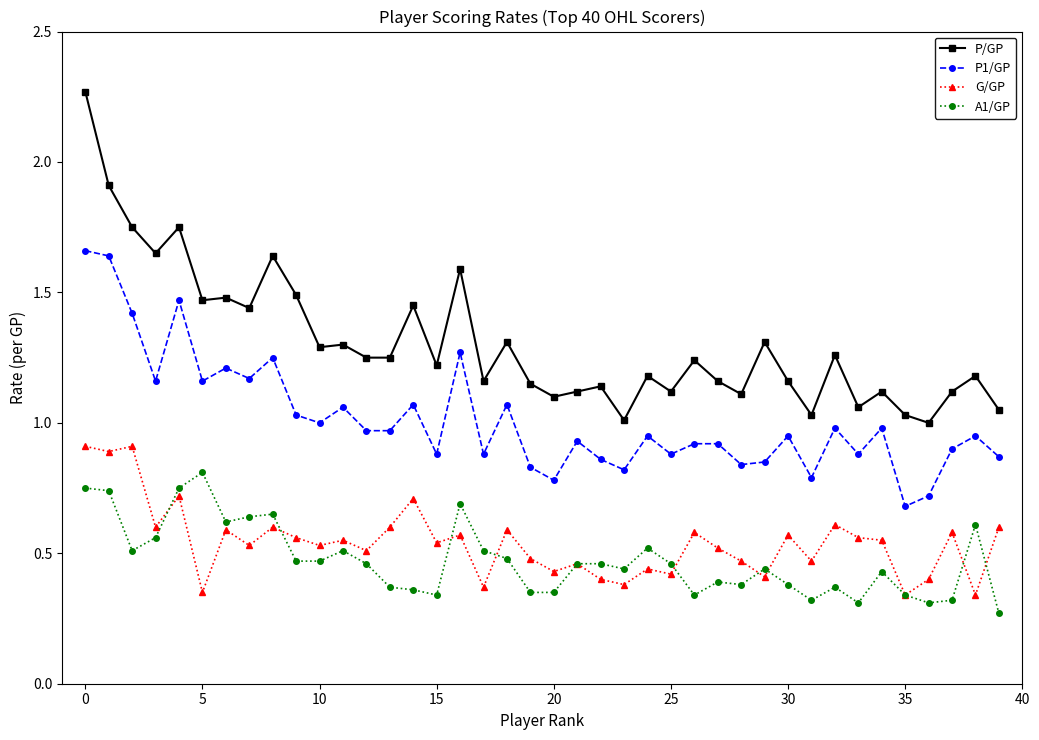

Which series has the largest total across all categories?

P/GP